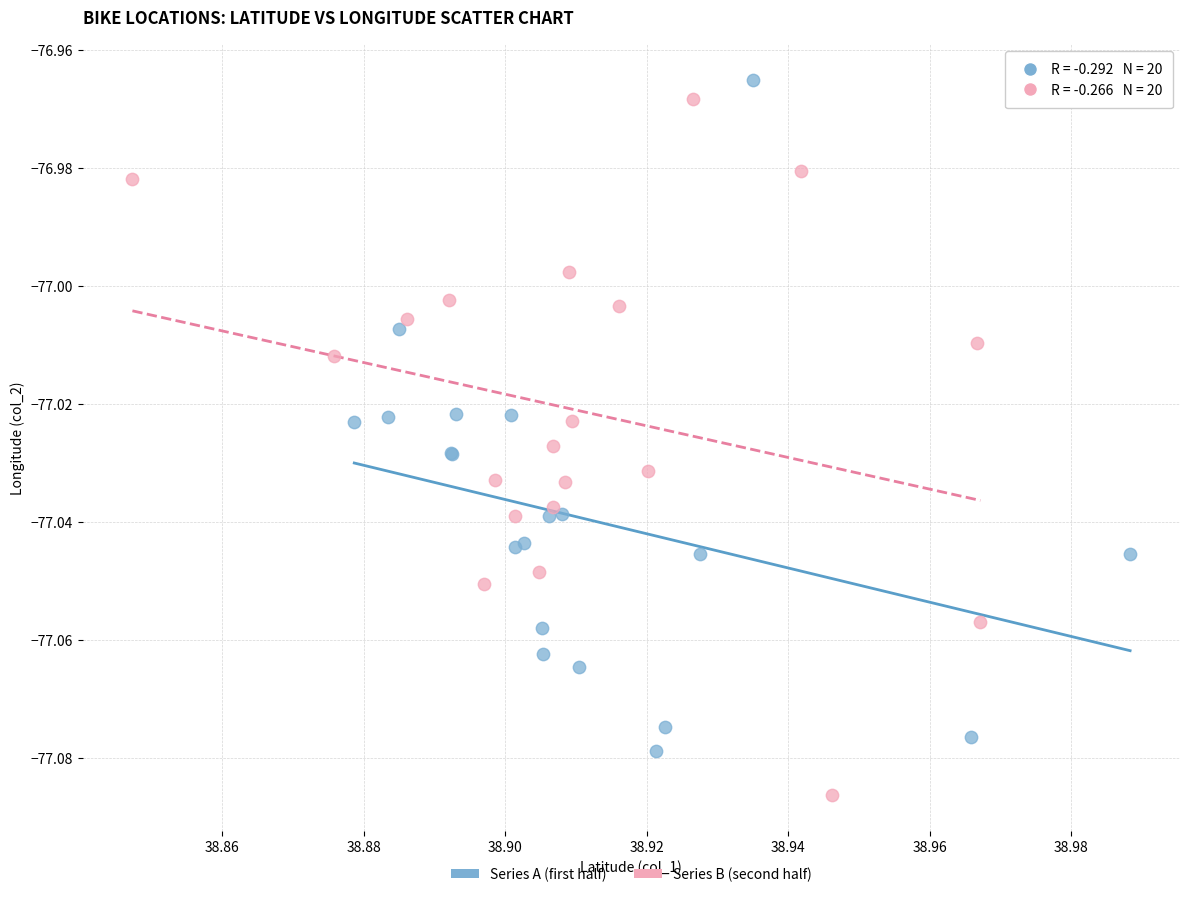

Which series has the widest spread of Y values?

Series B (second half)